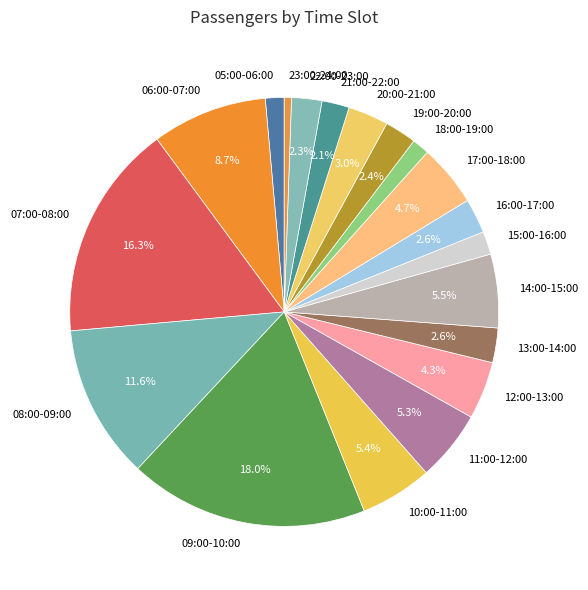

Does 18:00-19:00 account for over 50% of the chart?

No